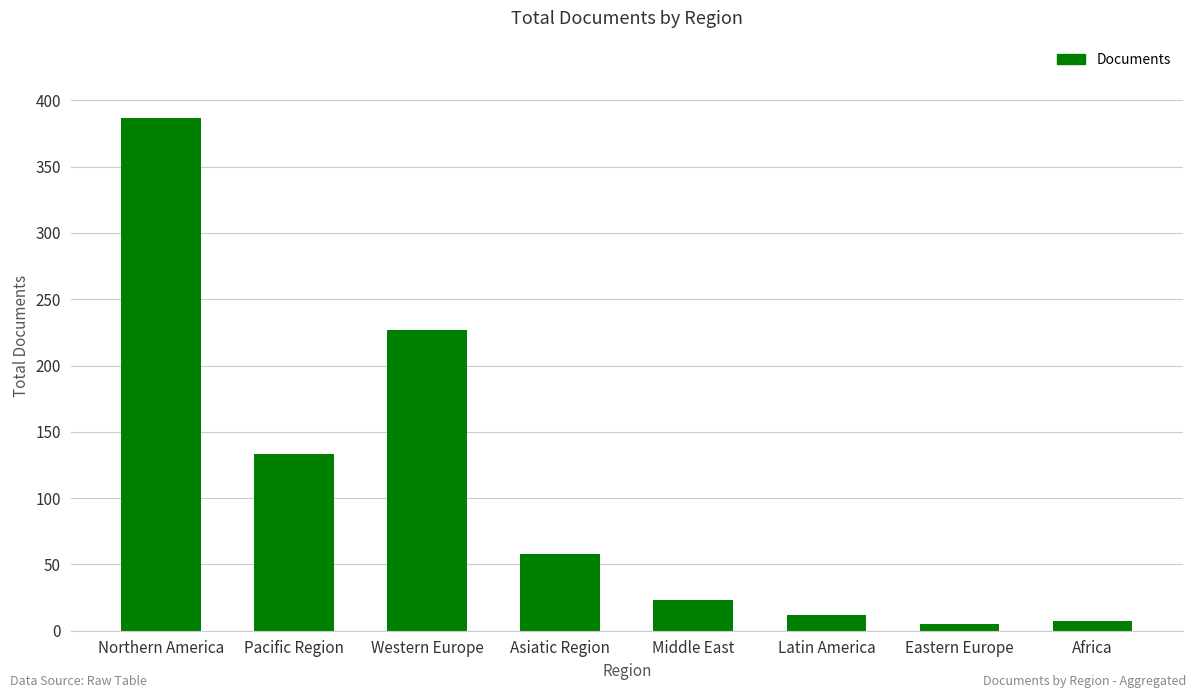

The chart shows a value of 104 at Asiatic Region. True or false?

False